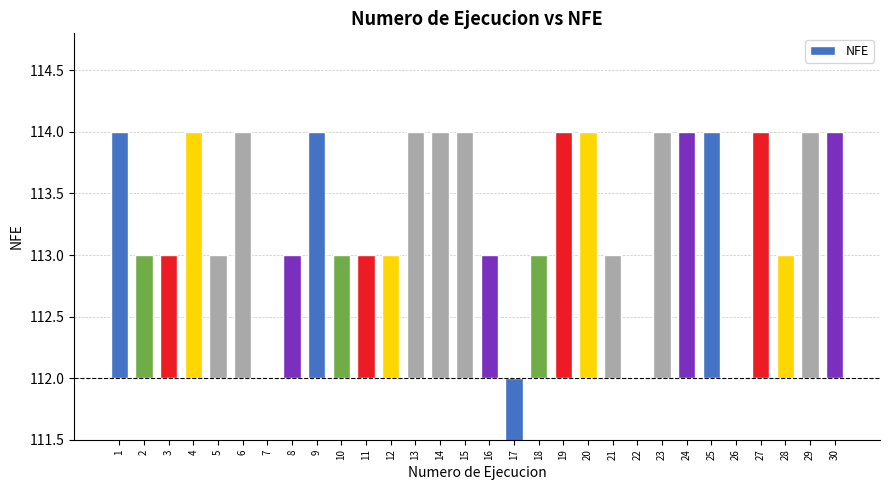

How many values are below zero?

1